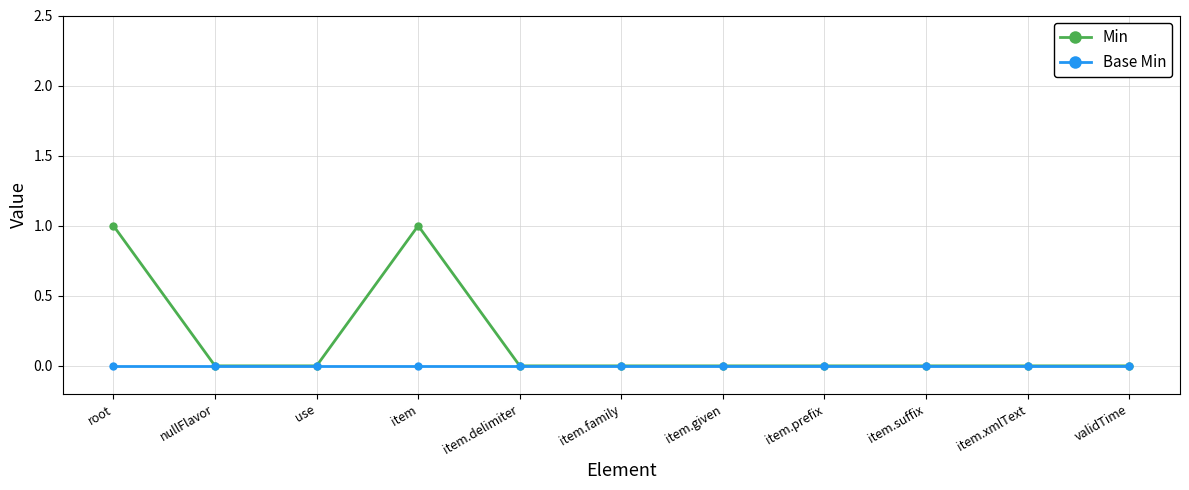

Rank the series by their average value, from lowest to highest.

Base Min, Min